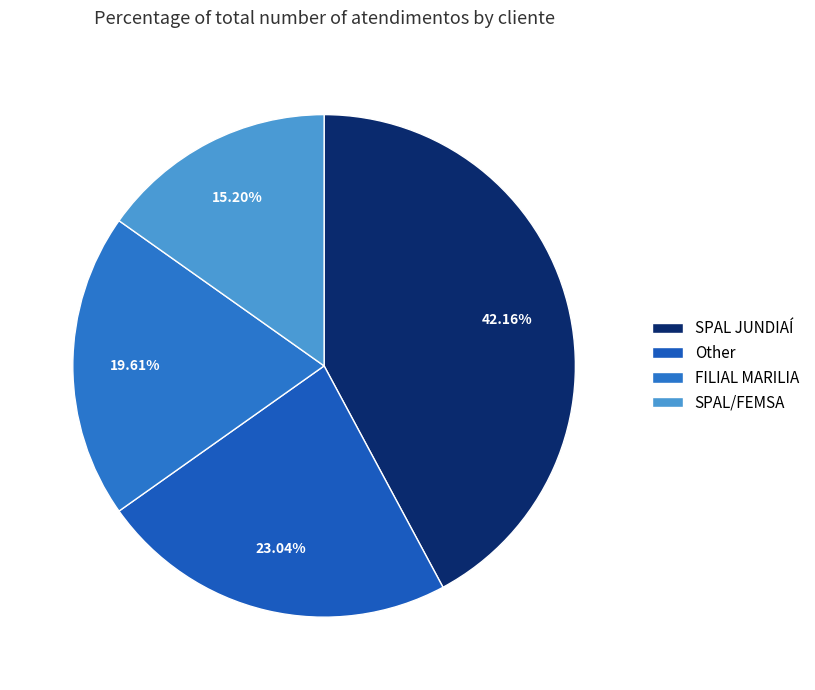

Which category has the smallest portion of the pie?

SPAL/FEMSA